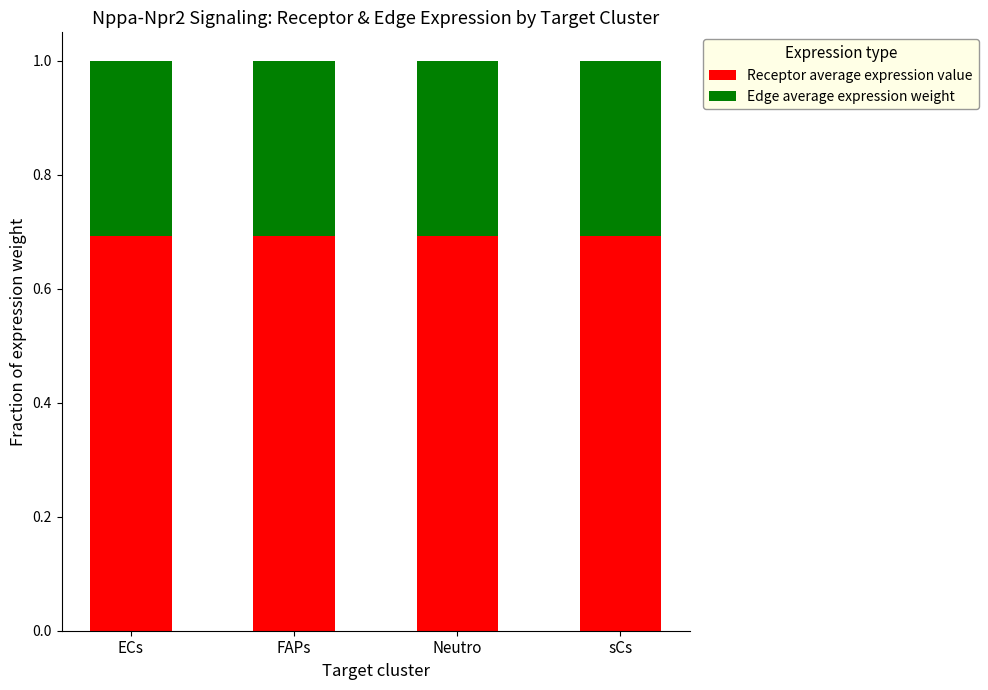

What is the total value across all series at sCs?

1.0